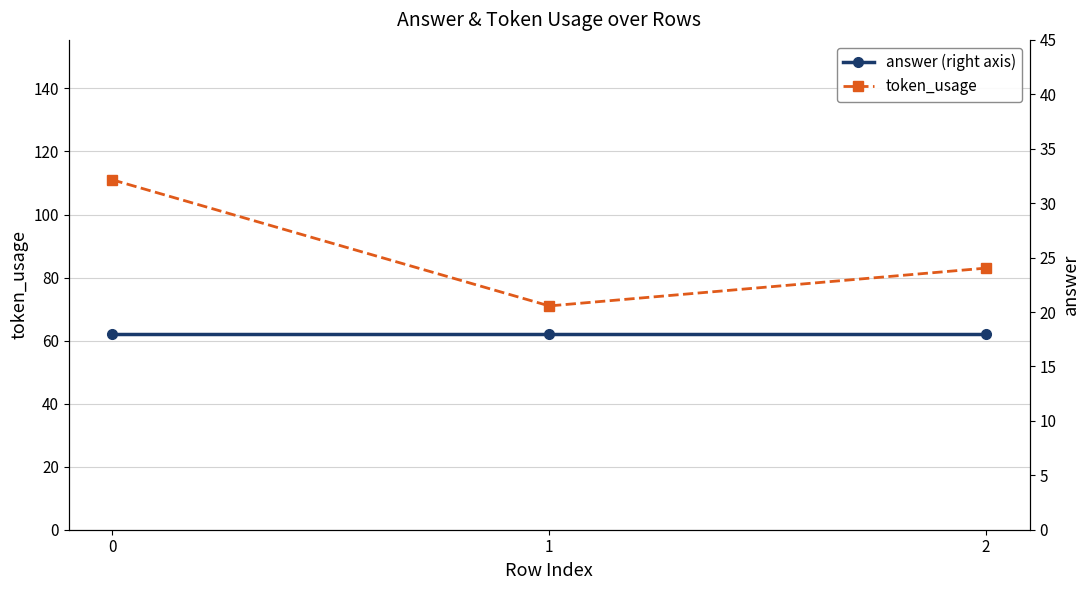

What are all the series names shown in the legend?

token_usage, answer (right axis)